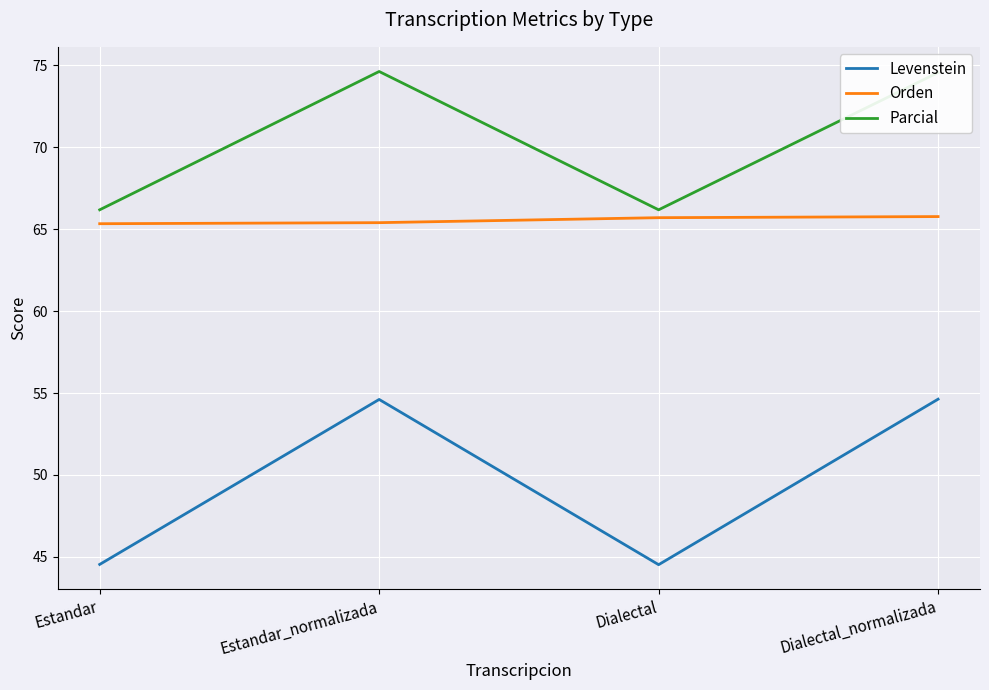

Read the Parcial value at Dialectal_normalizada.

74.6